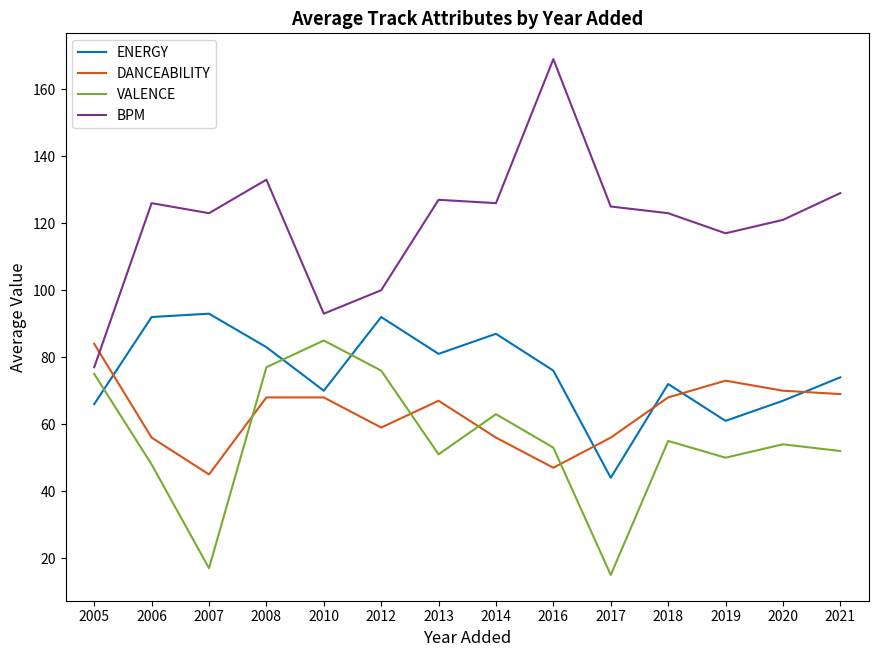

Is the value of ENERGY at 2010 greater than the value of VALENCE at 2014?

Yes